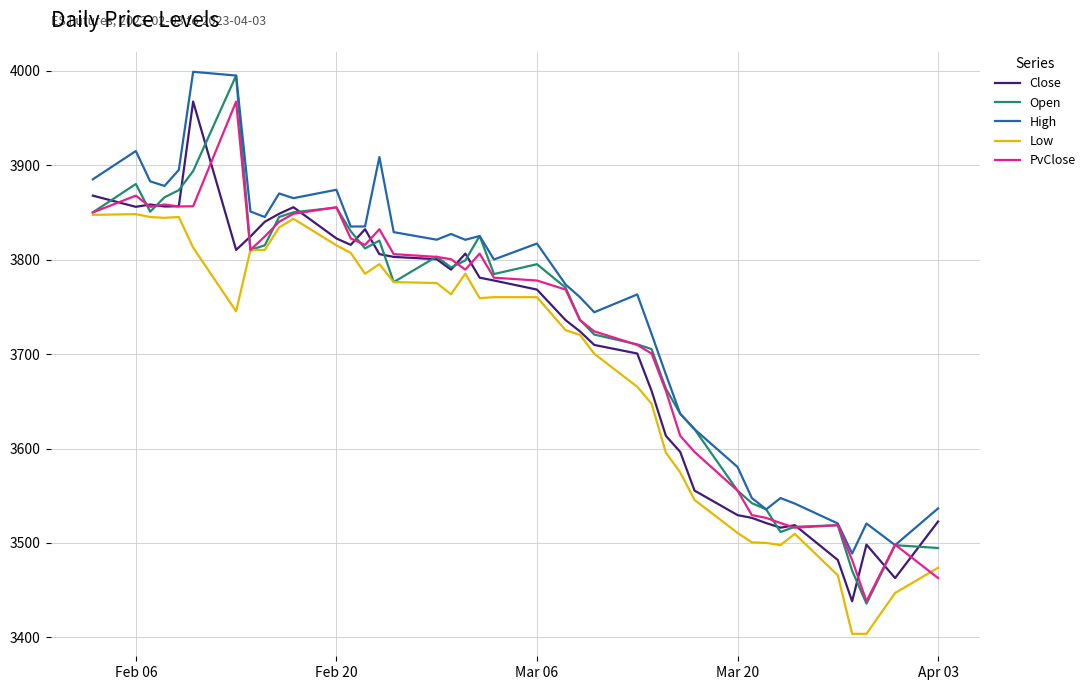

Which series has the largest total across all categories?

High